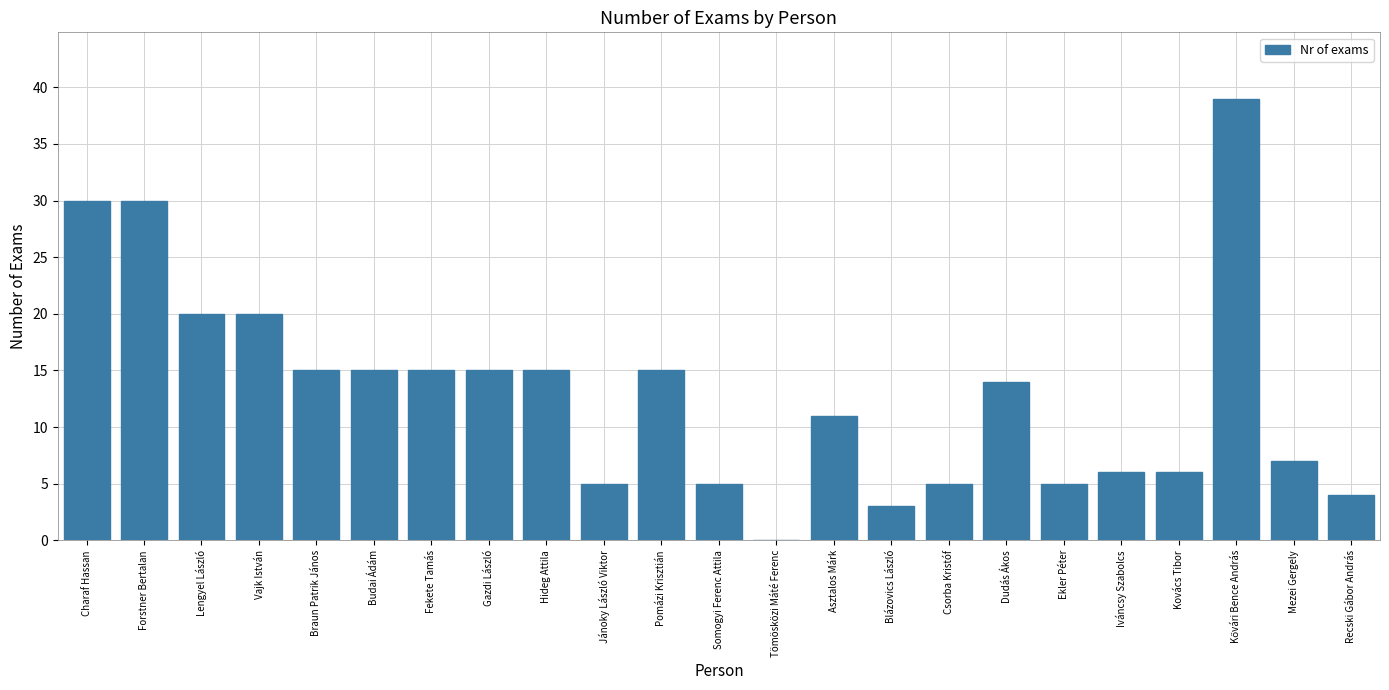

What is the greatest value displayed?

39